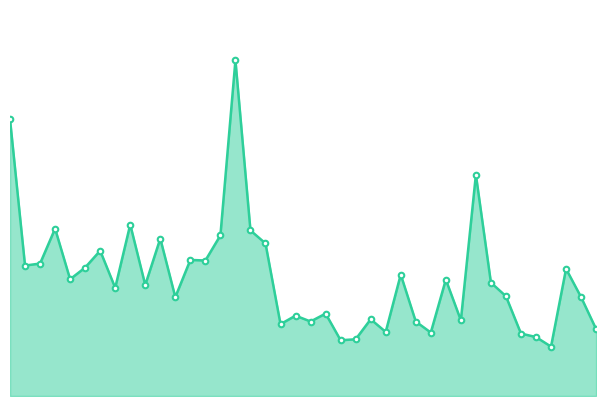

Which category has the lowest value across all series?

20211020